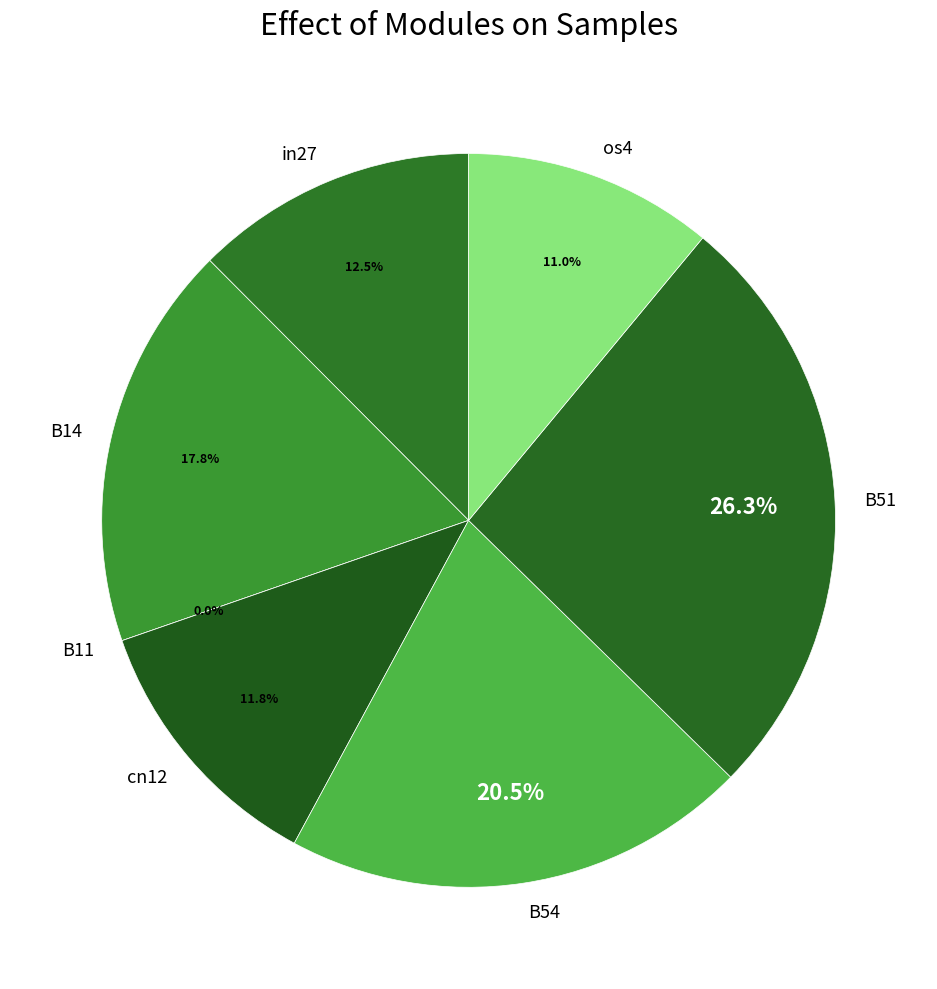

What percentage do cn12 and B51 together represent?

38.1%